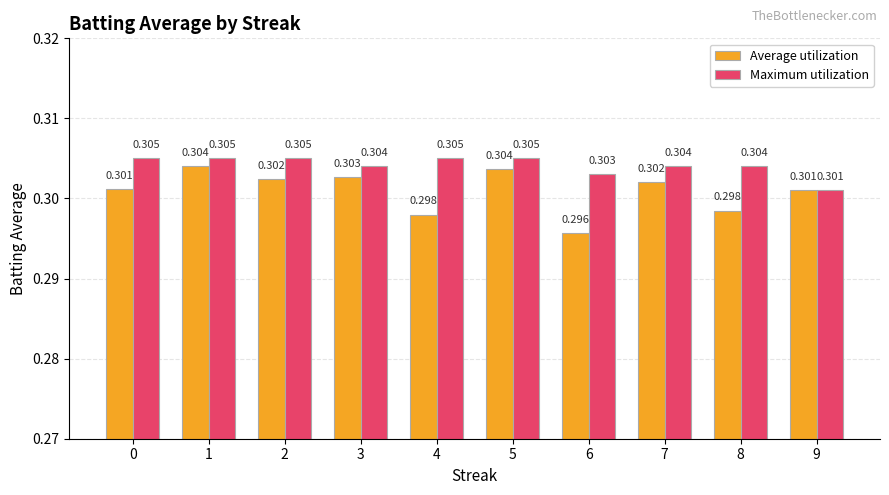

The value of Average utilization at 7 is 0.4. True or false?

False